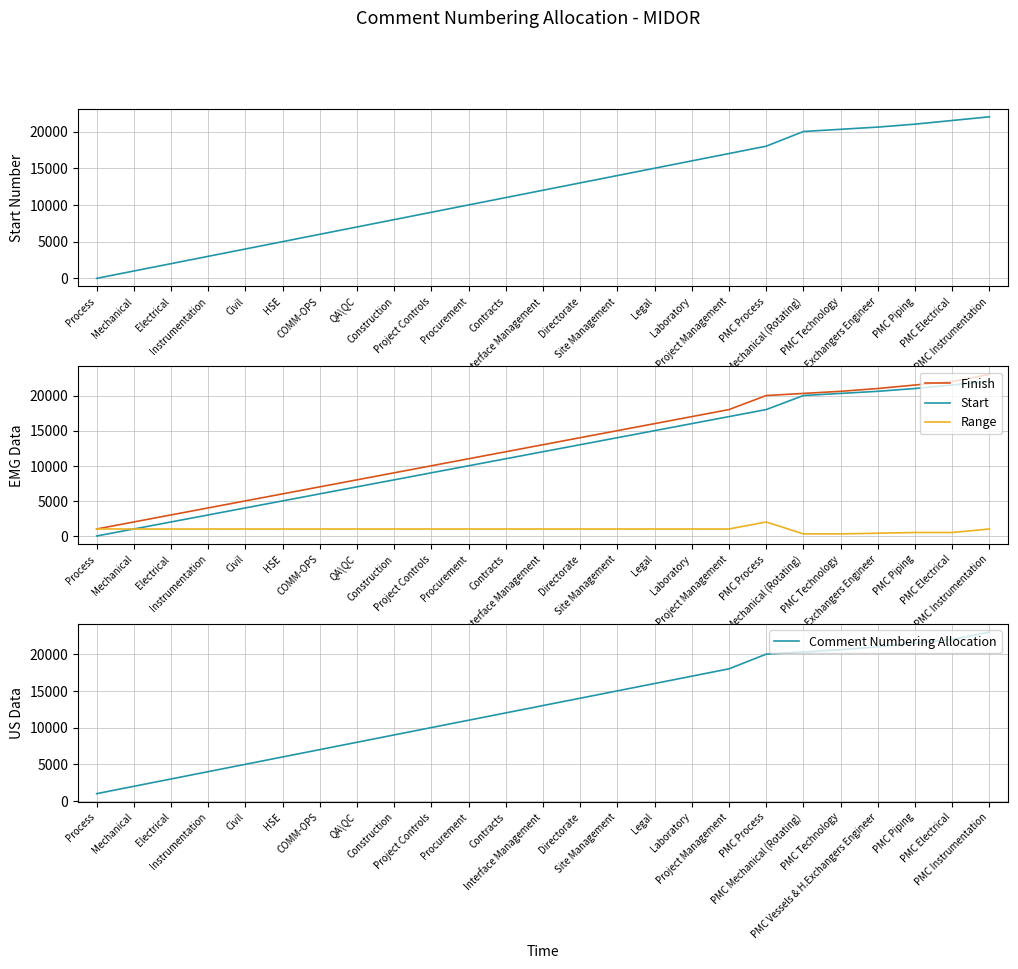

What is the spread (max minus min) of values at Process?

999